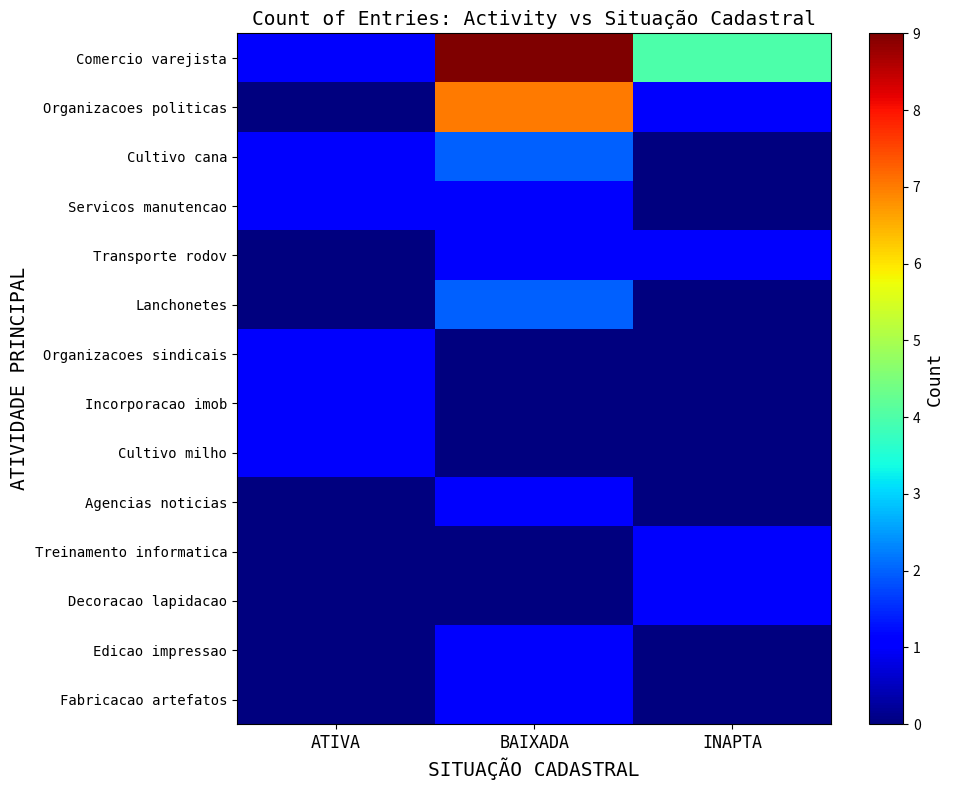

Reading left to right, list all the values displayed in this chart.

Comercio varejista: ATIVA=1	BAIXADA=9	INAPTA=4
Organizacoes politicas: ATIVA=0	BAIXADA=7	INAPTA=1
Cultivo cana: ATIVA=1	BAIXADA=2	INAPTA=0
Servicos manutencao: ATIVA=1	BAIXADA=1	INAPTA=0
Transporte rodov: ATIVA=0	BAIXADA=1	INAPTA=1
Lanchonetes: ATIVA=0	BAIXADA=2	INAPTA=0
Organizacoes sindicais: ATIVA=1	BAIXADA=0	INAPTA=0
Incorporacao imob: ATIVA=1	BAIXADA=0	INAPTA=0
Cultivo milho: ATIVA=1	BAIXADA=0	INAPTA=0
Agencias noticias: ATIVA=0	BAIXADA=1	INAPTA=0
Treinamento informatica: ATIVA=0	BAIXADA=0	INAPTA=1
Decoracao lapidacao: ATIVA=0	BAIXADA=0	INAPTA=1
Edicao impressao: ATIVA=0	BAIXADA=1	INAPTA=0
Fabricacao artefatos: ATIVA=0	BAIXADA=1	INAPTA=0